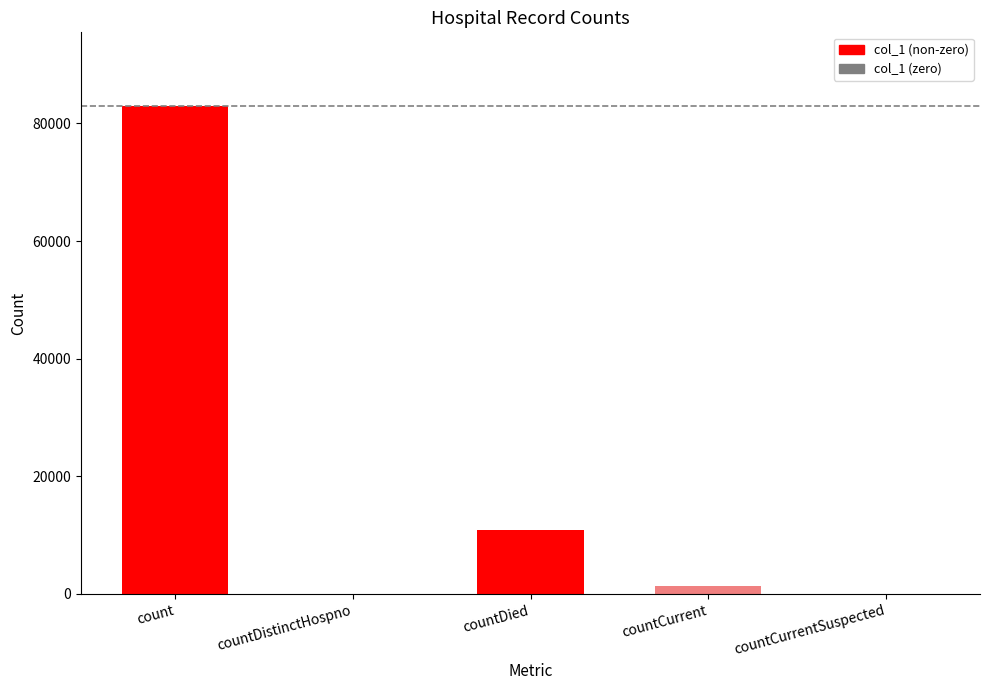

Reading left to right, what are all the values shown in this chart?

count=83028	countDistinctHospno=0	countDied=10842	countCurrent=1377	countCurrentSuspected=0